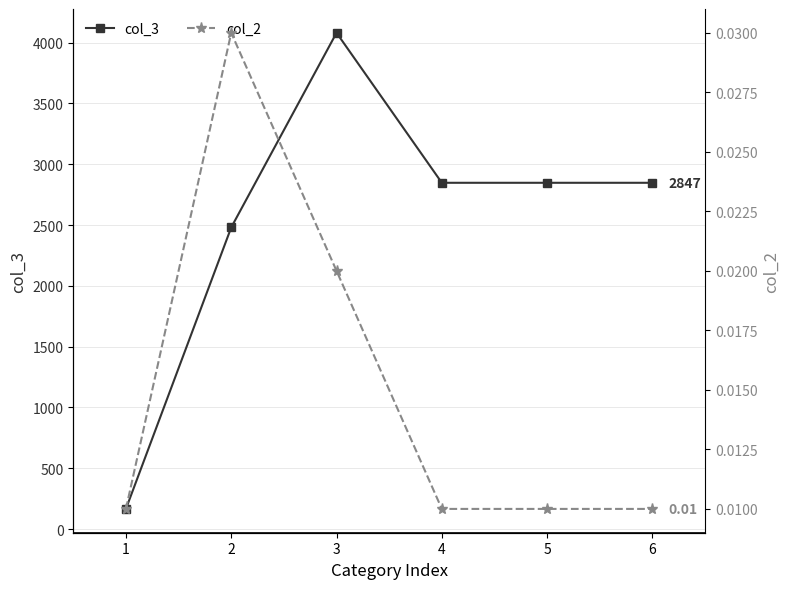

What is the spread (max minus min) of values at 6?

2847.0